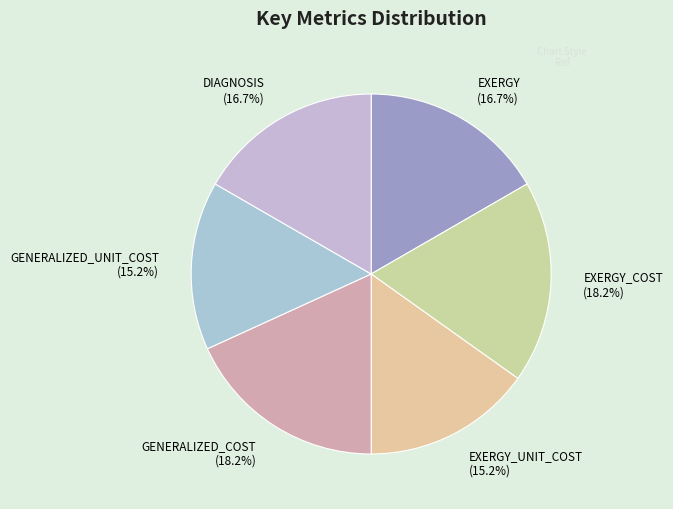

Which has a higher value, GENERALIZED_COST or GENERALIZED_UNIT_COST?

GENERALIZED_COST